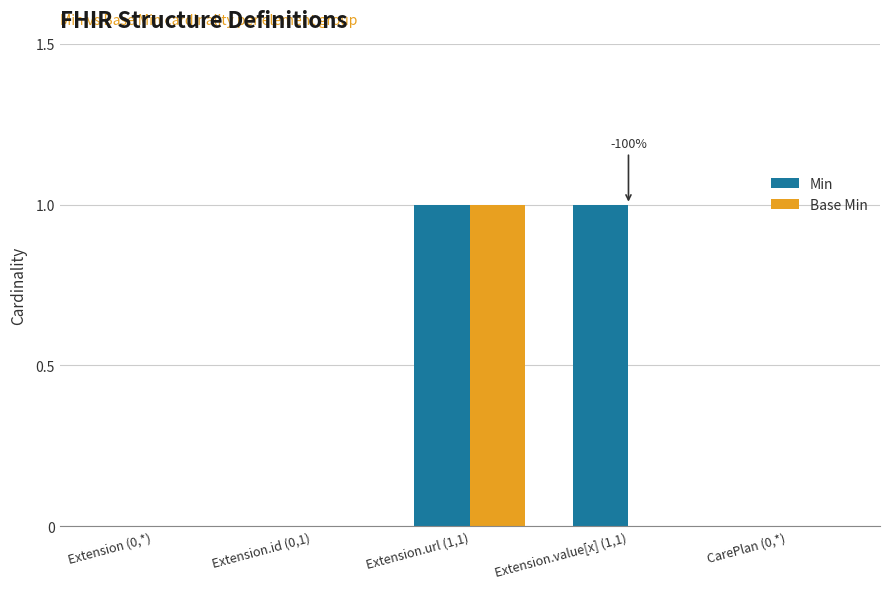

Which series changed the most between Extension (0,*) and Extension.value[x] (1,1)?

Min